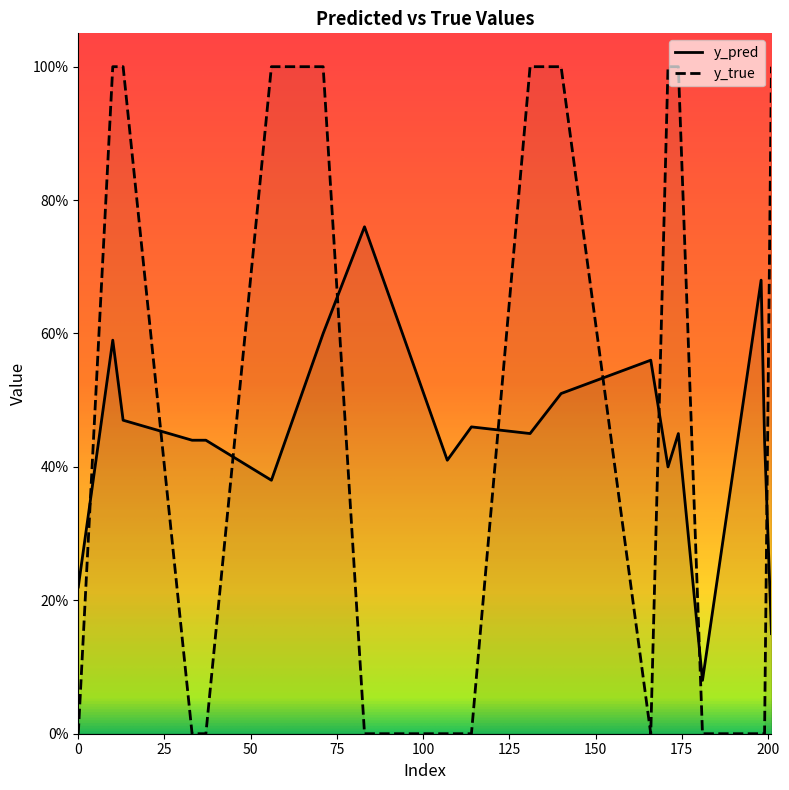

What is the average value of the y_pred series?

0.5